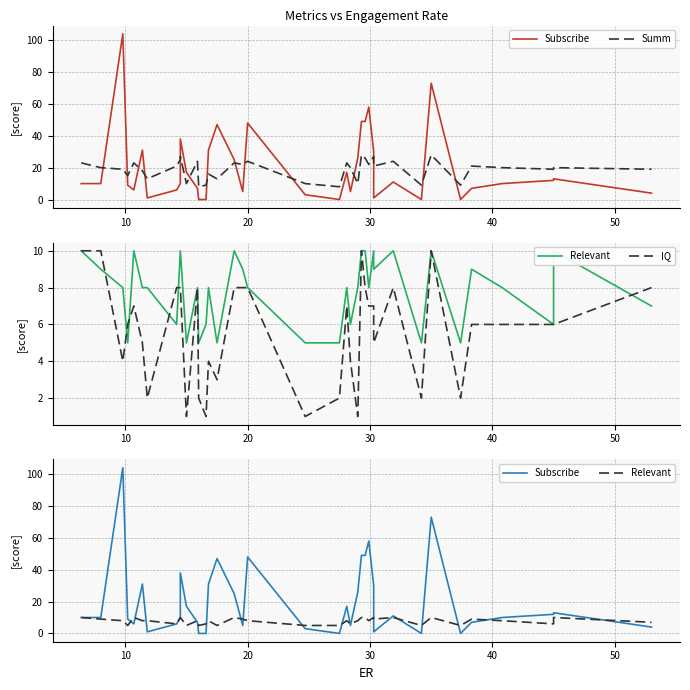

How many intersections are there between Relevant and Subscribe?

18